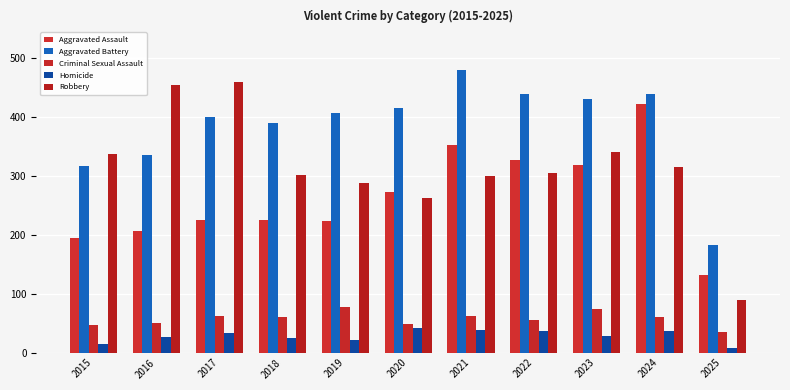

What value does the Aggravated Assault series have at 2024?

422